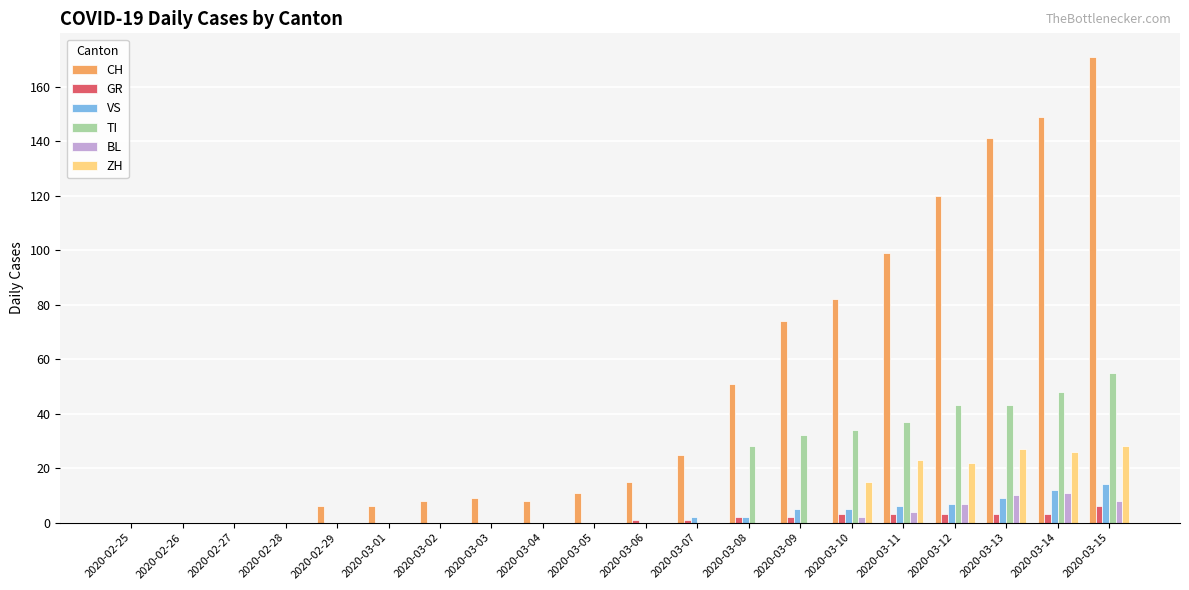

What is the highest value of the ZH series?

28